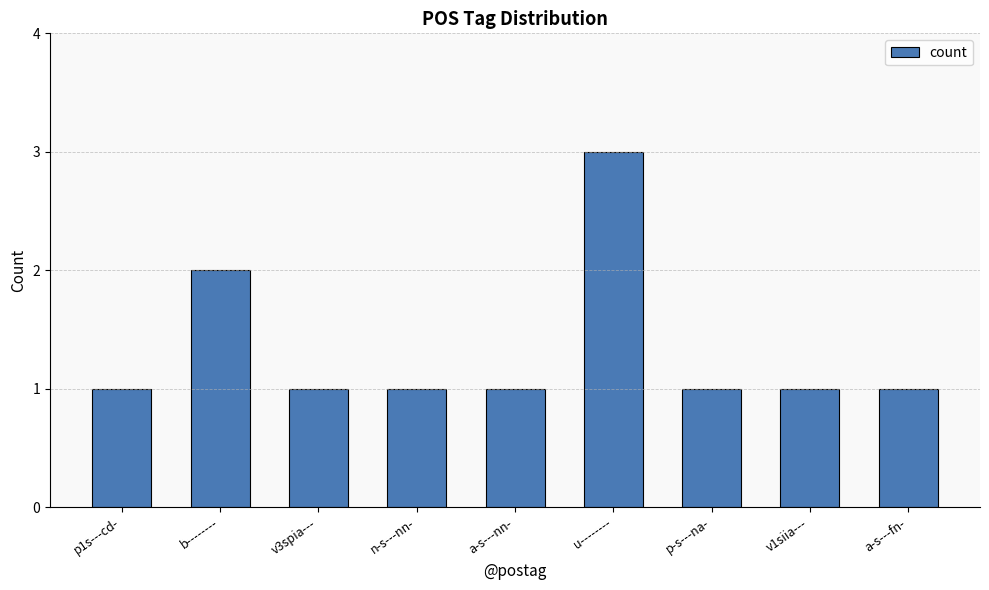

How many values are between 1 and 2?

8